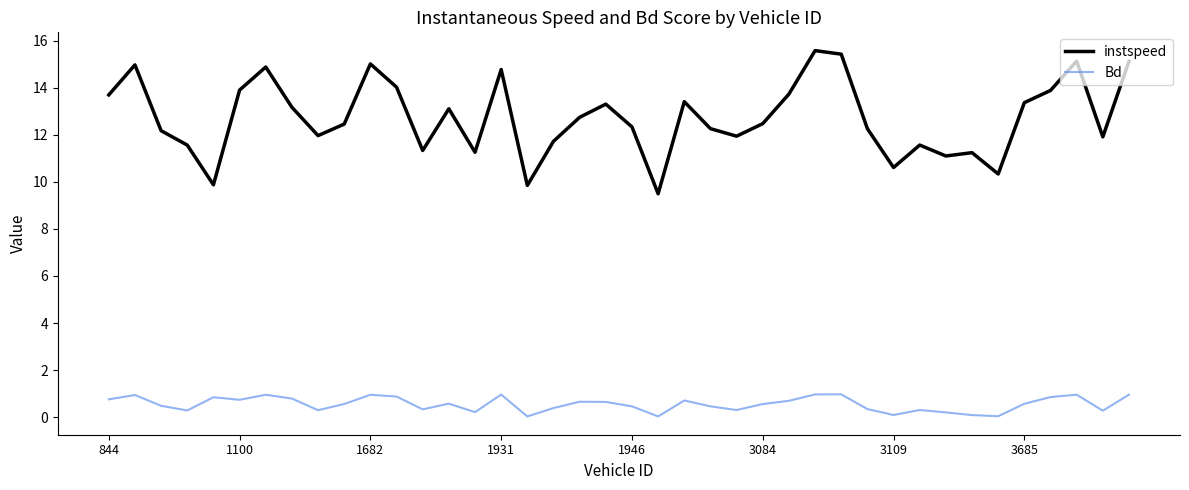

What is the sum of all Bd values?

22.0